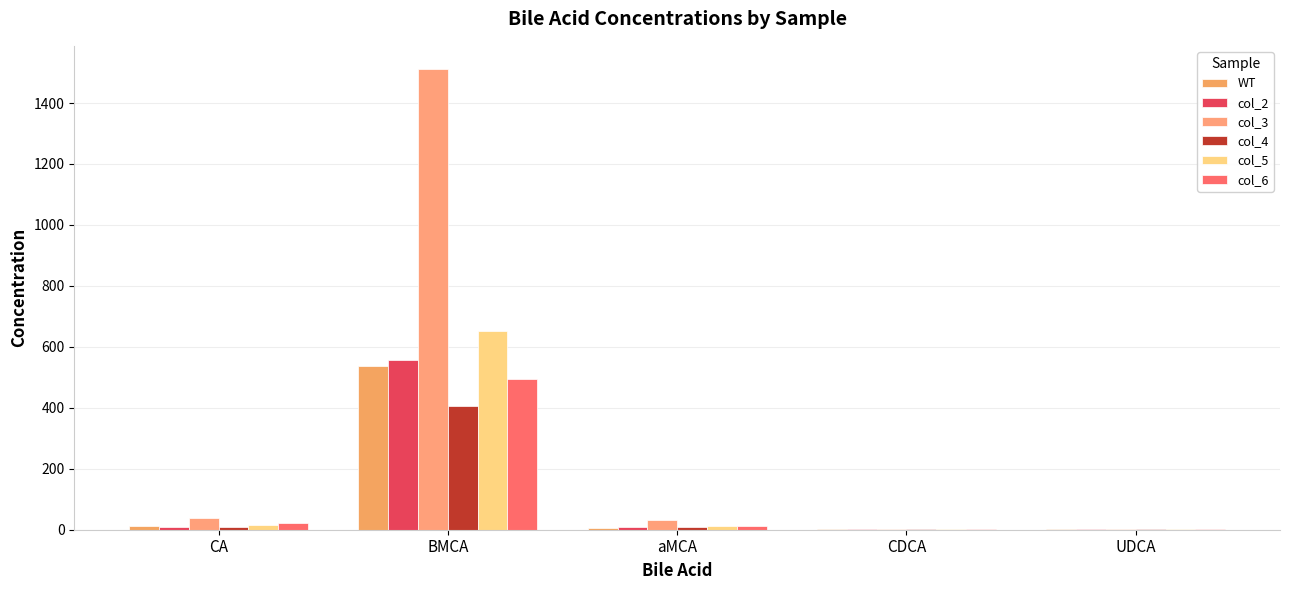

How many groups of bars are there?

5